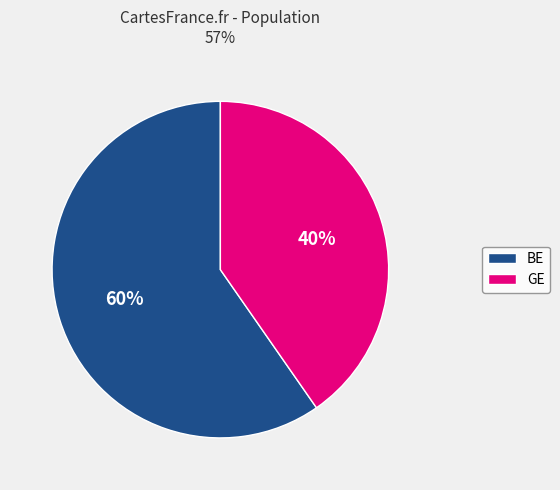

Count the number of slices in the pie.

2